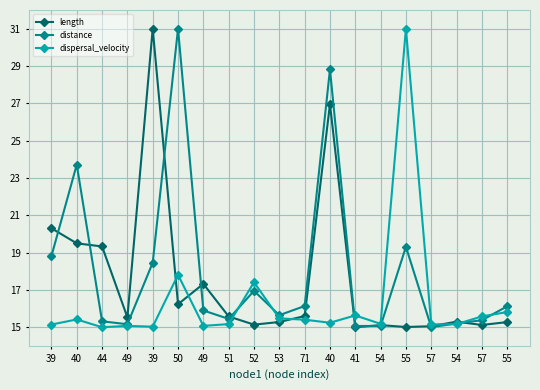

At which label does distance reach its peak?

50